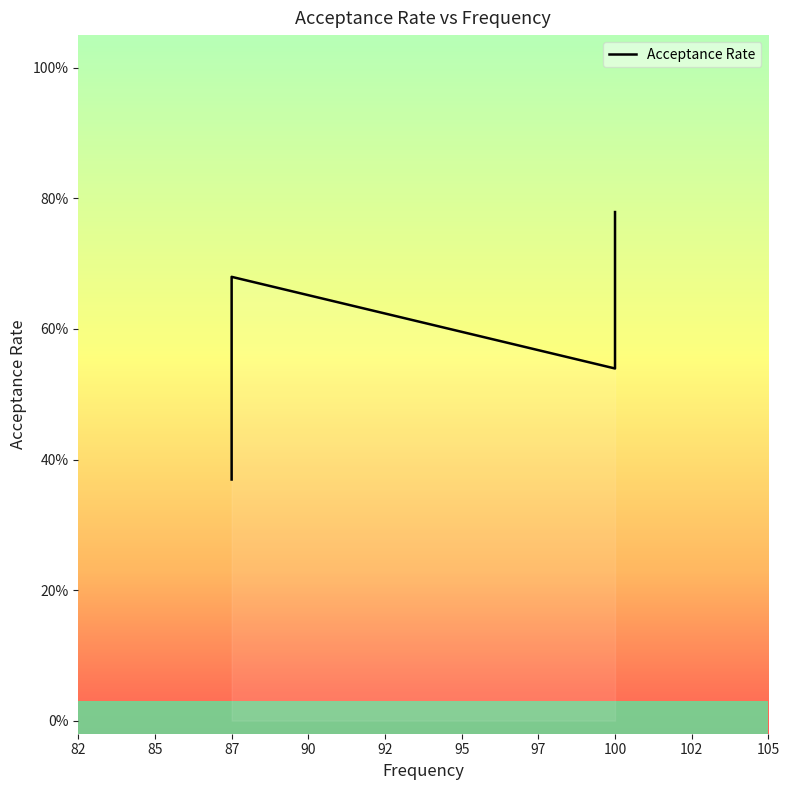

Reading left to right, extract all data points from this chart.

0.4	0.4	0.5	0.5	0.5	0.6	0.7	0.5	0.6	0.7	0.8